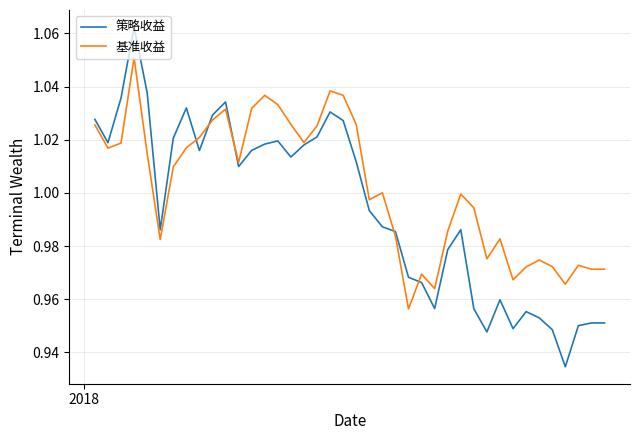

List the series in order of their overall mean, lowest first.

策略收益, 基准收益